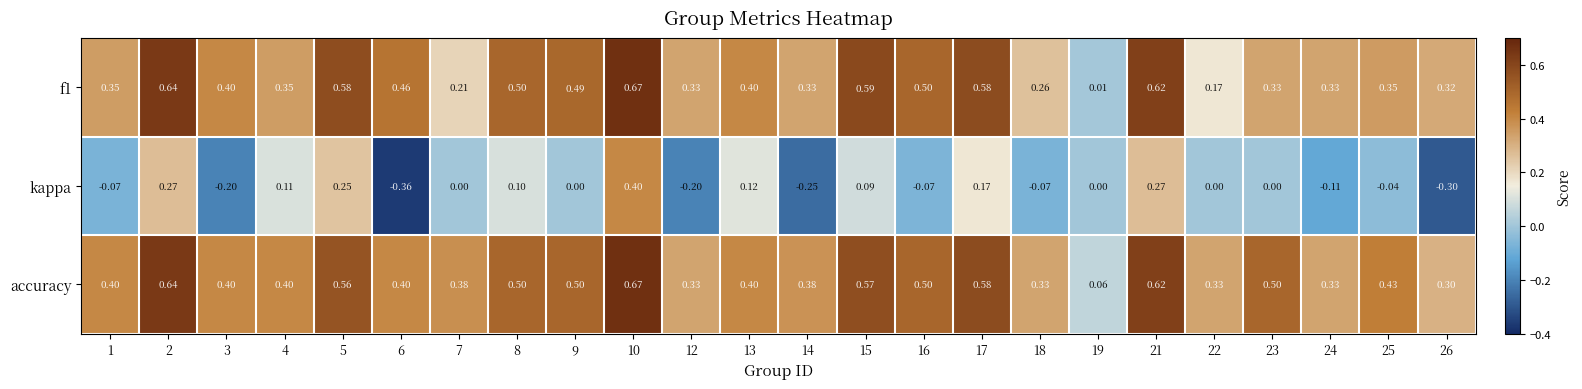

Is the value of f1 at 1 greater than the value of kappa at 24?

Yes